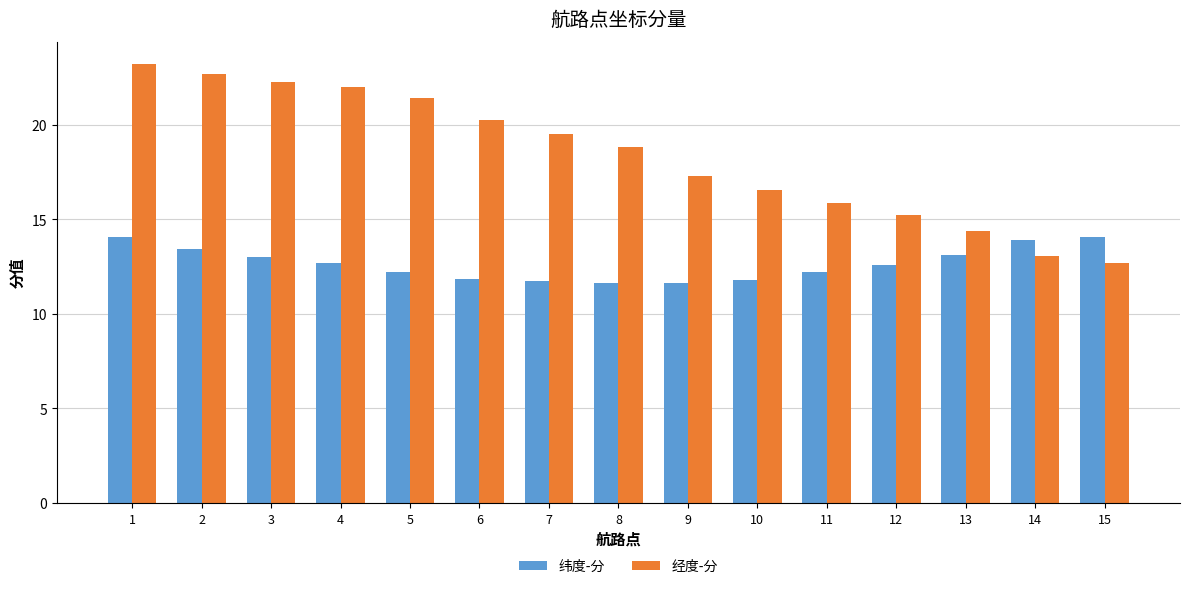

Which series has the largest range (max minus min)?

经度-分